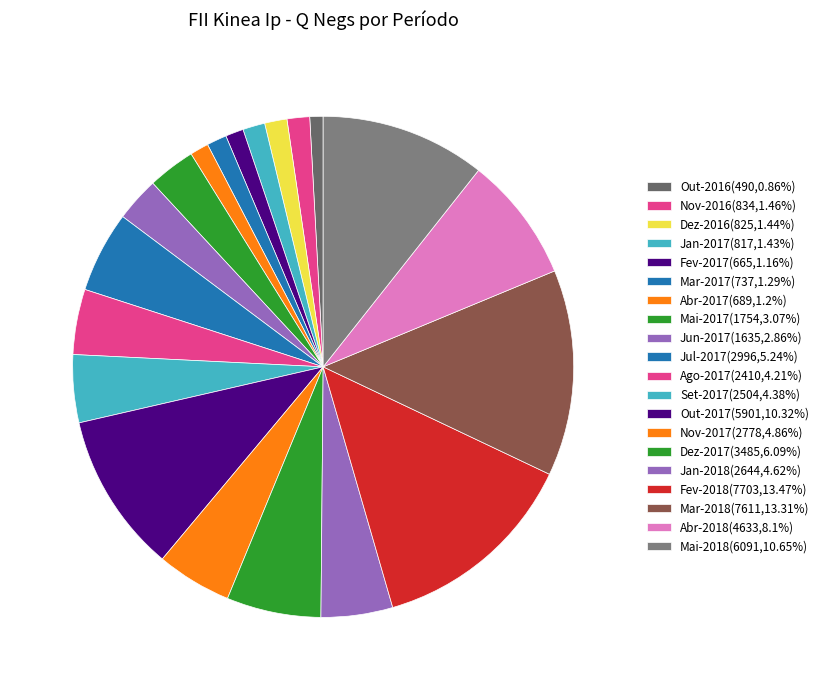

Count the number of slices in the pie.

20